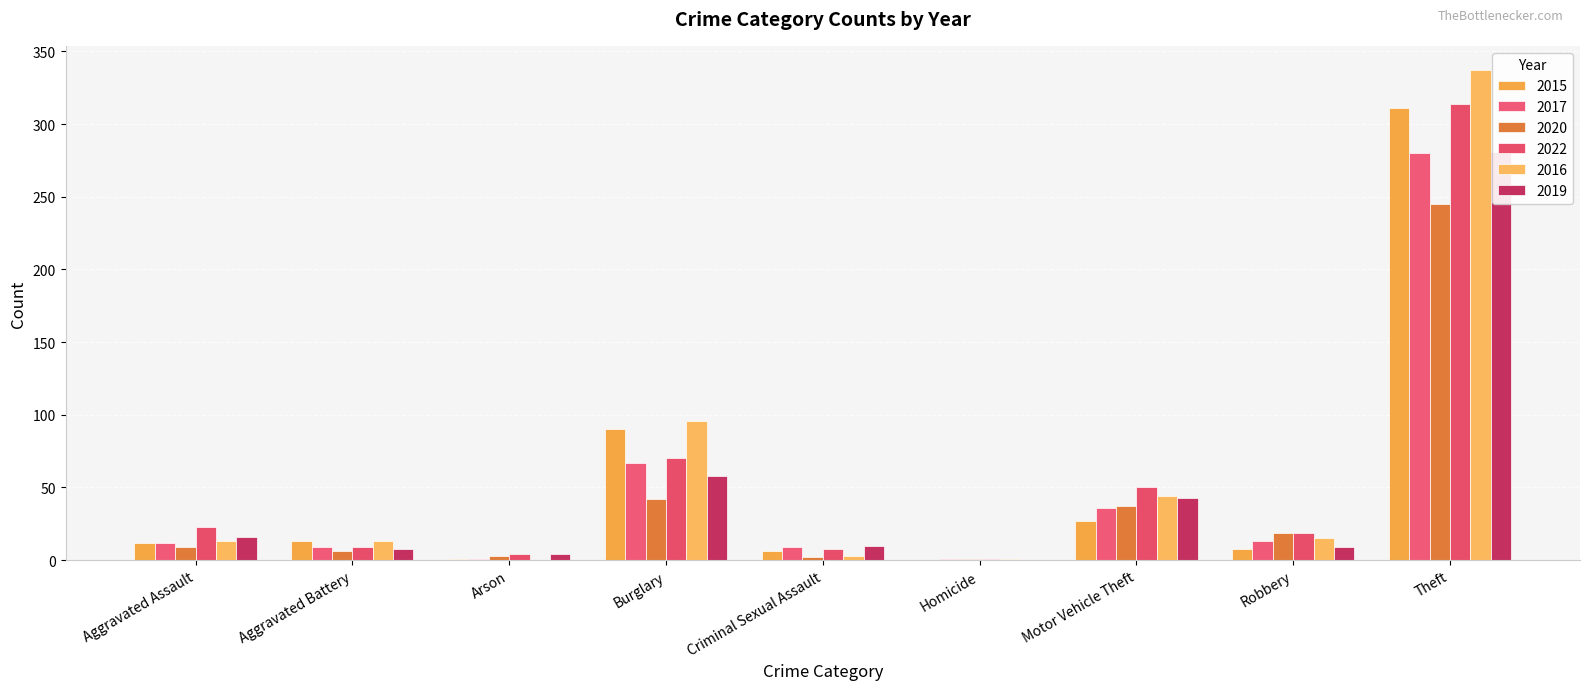

Is it true that 2020 equals 19 at Robbery?

True